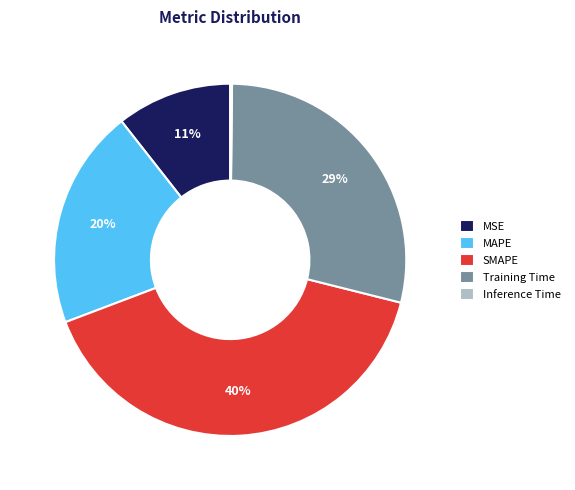

True or false: MAPE accounts for 20% of the total.

True